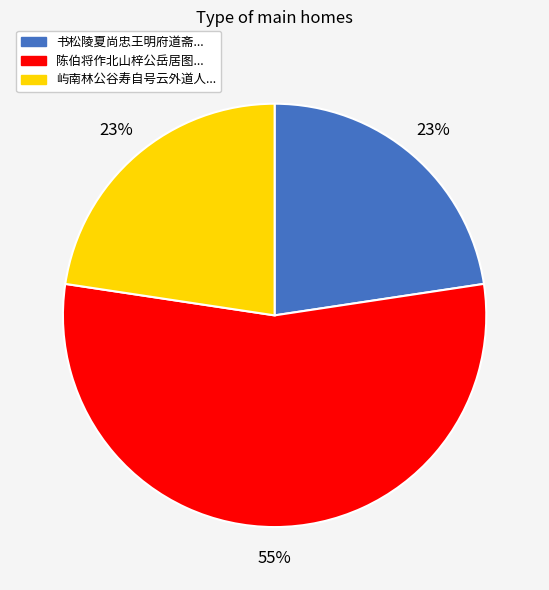

What is the largest slice in the pie chart?

陈伯将作北山梓公岳居图...